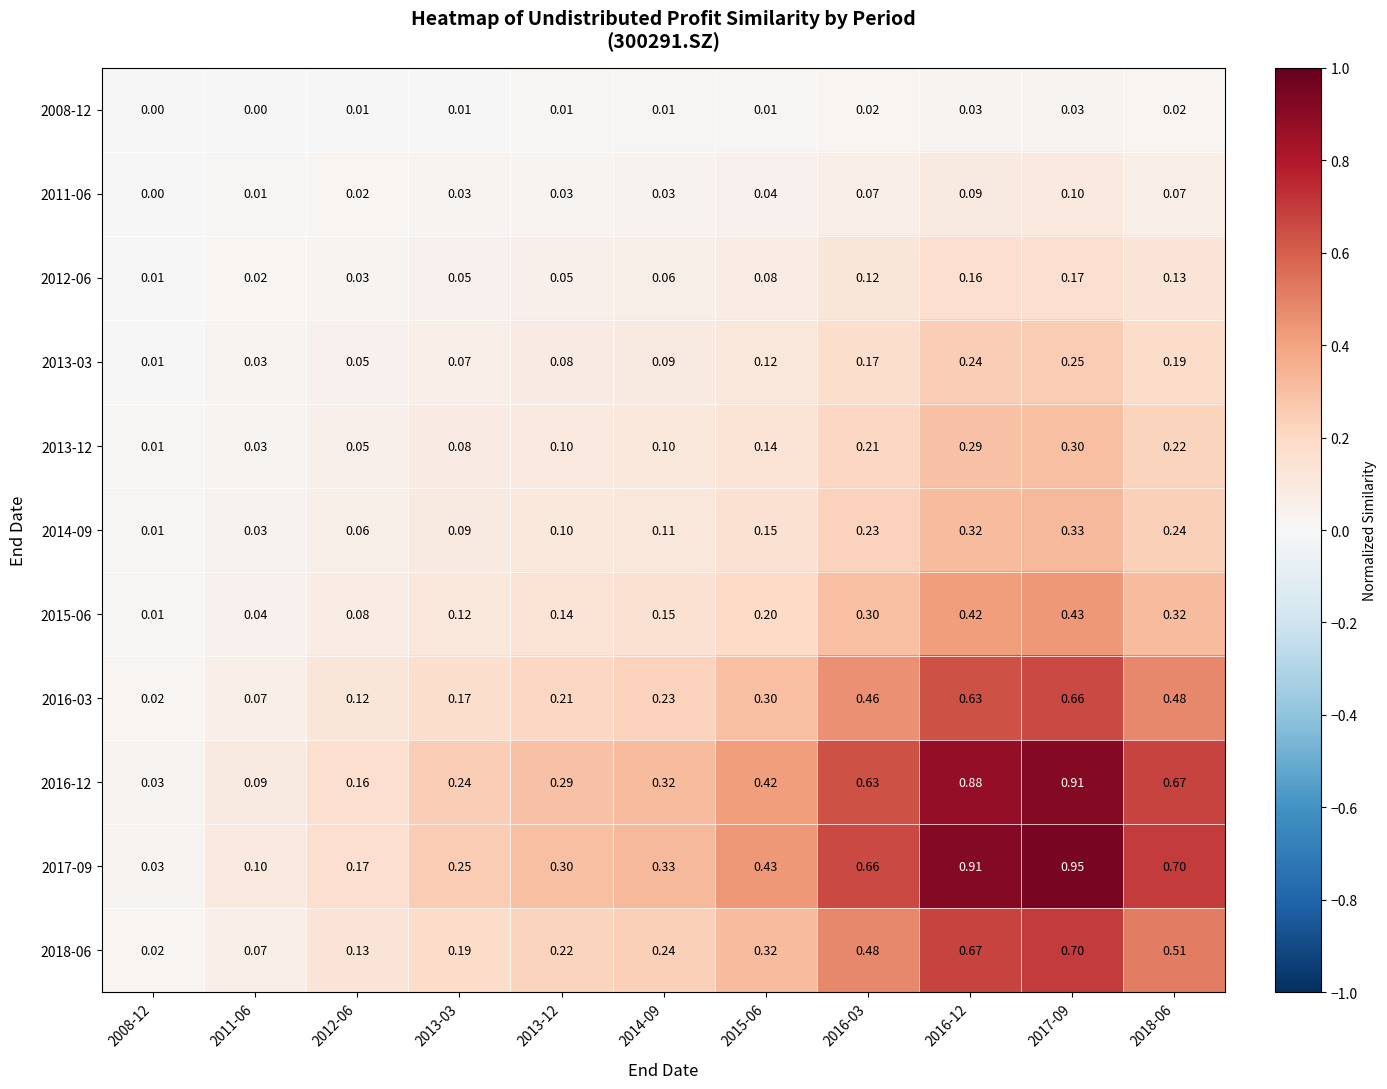

Is the value of 2016-03 at 2016-03 greater than the value of 2014-09 at 2013-03?

Yes